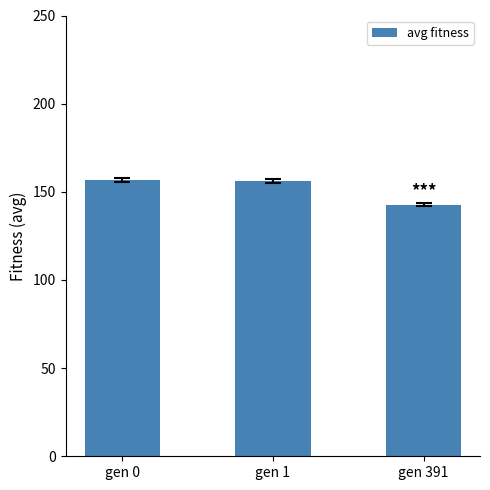

How many bars are there in total?

3